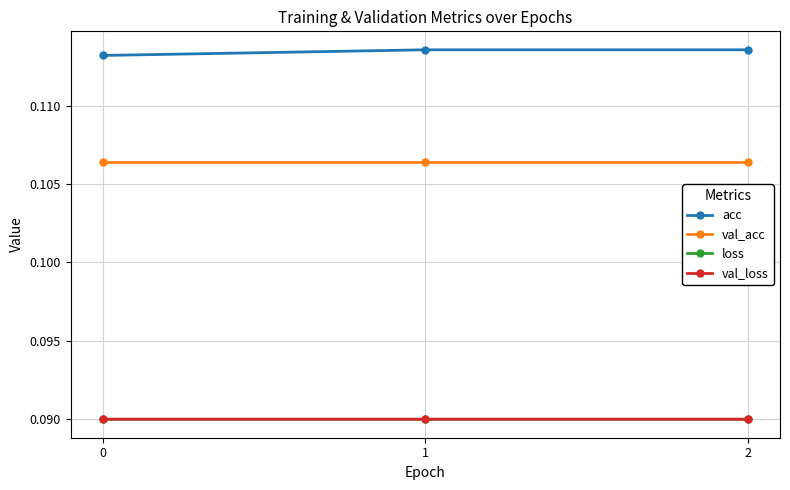

What is the sum of the val_acc values at 2 and 0?

0.2